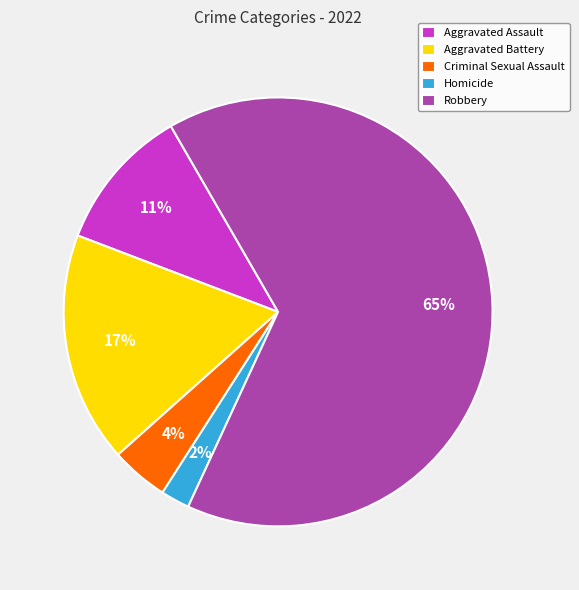

Count the number of slices in the pie.

5